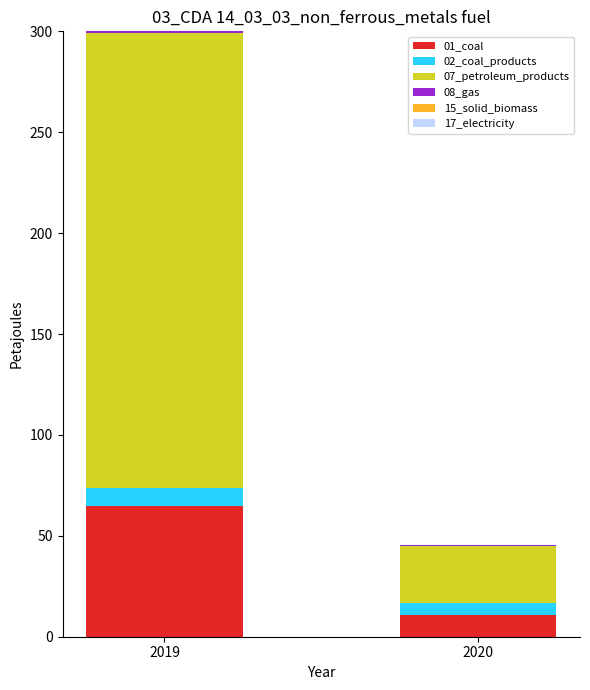

At which category is the sum across all series the highest?

2019